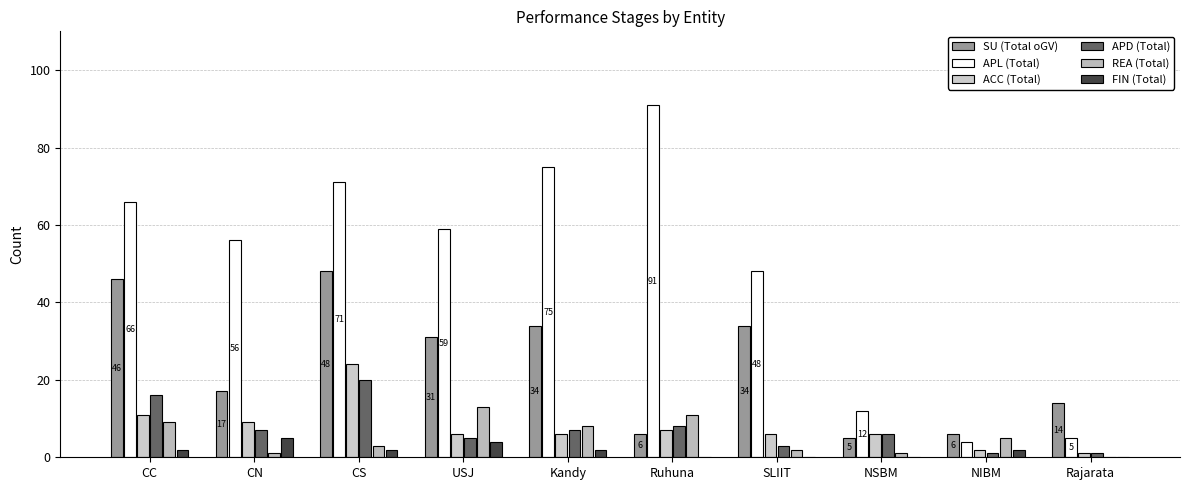

How many groups of bars are there?

10